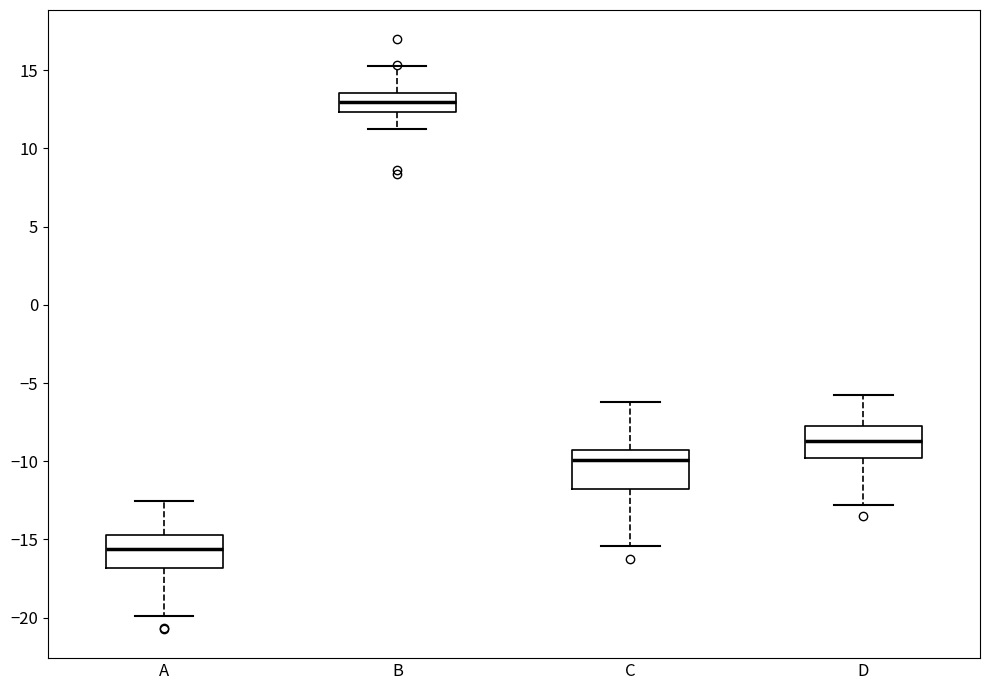

Which box has the highest median line?

B